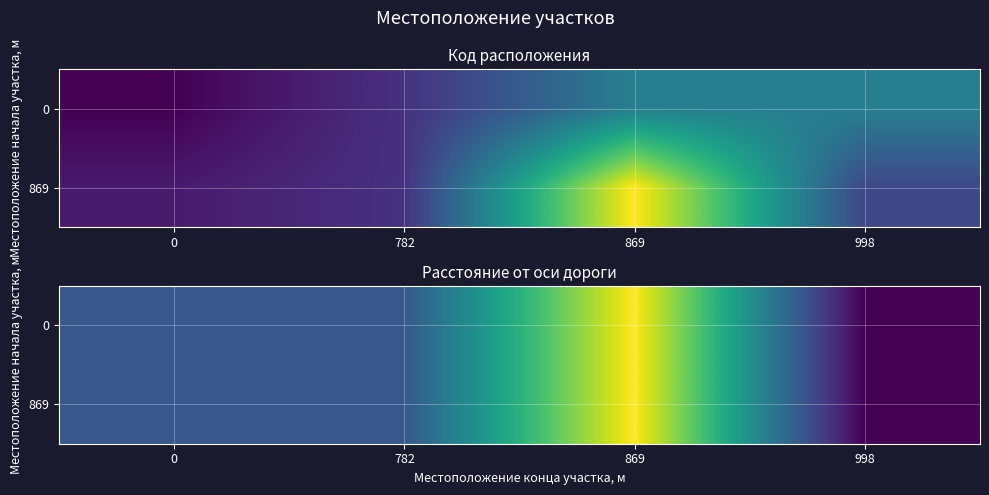

The 869 series shows 7 at 998. True or false?

False